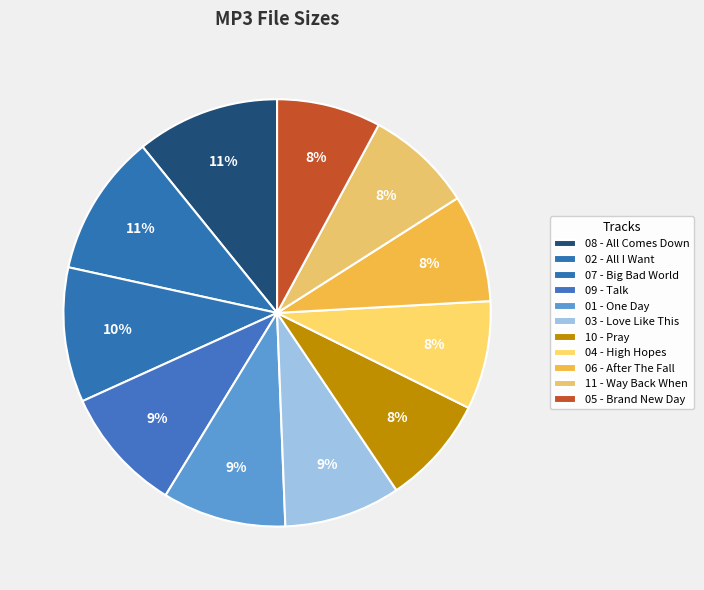

Is there a majority slice in this chart?

No